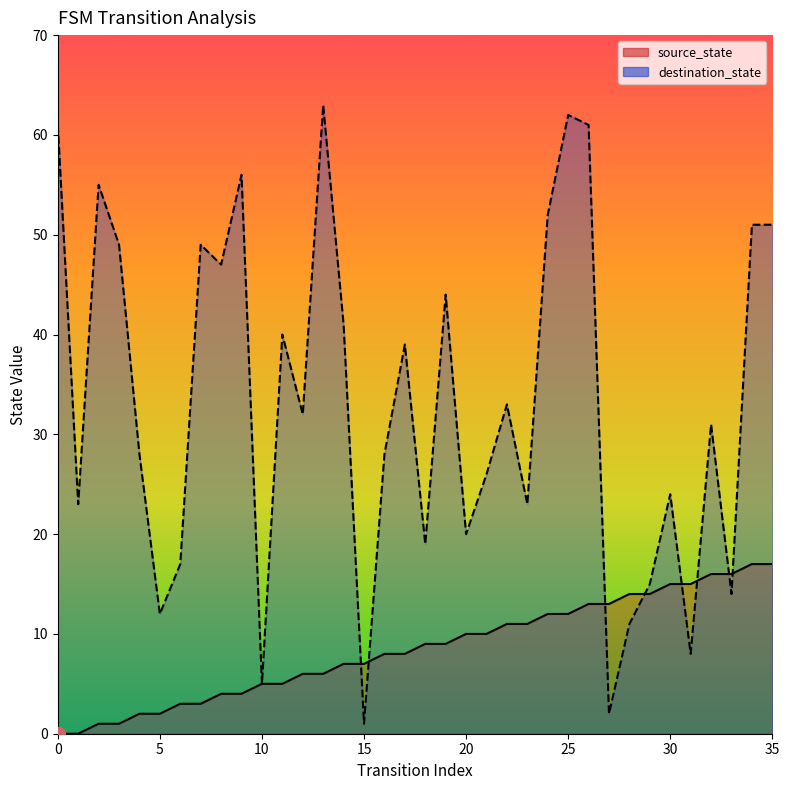

What is the average value of the destination_state series?

33